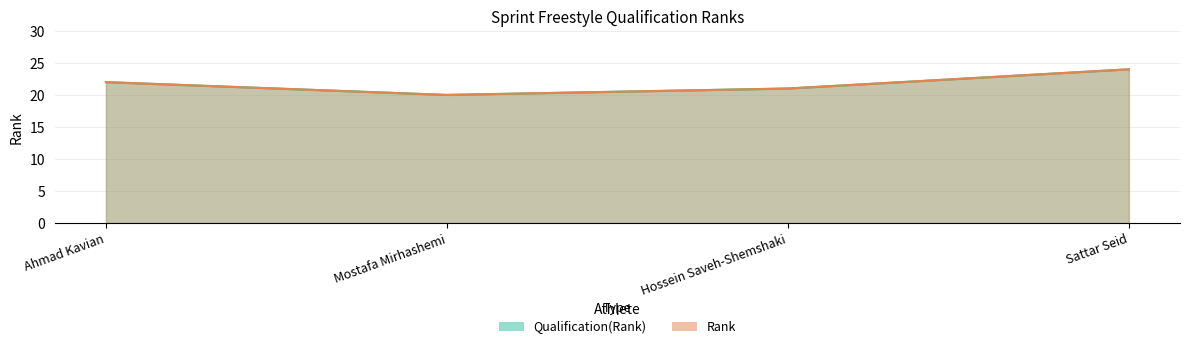

List the labels in order of Qualification(Rank) value, largest first.

Sattar Seid, Ahmad Kavian, Hossein Saveh-Shemshaki, Mostafa Mirhashemi